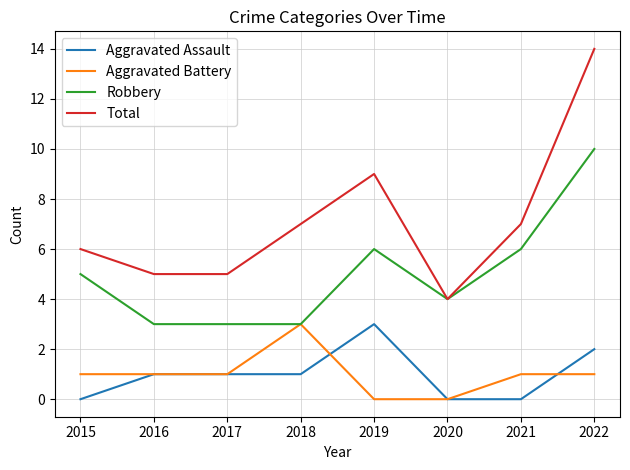

What is the approximate value of Total at 2015?

6